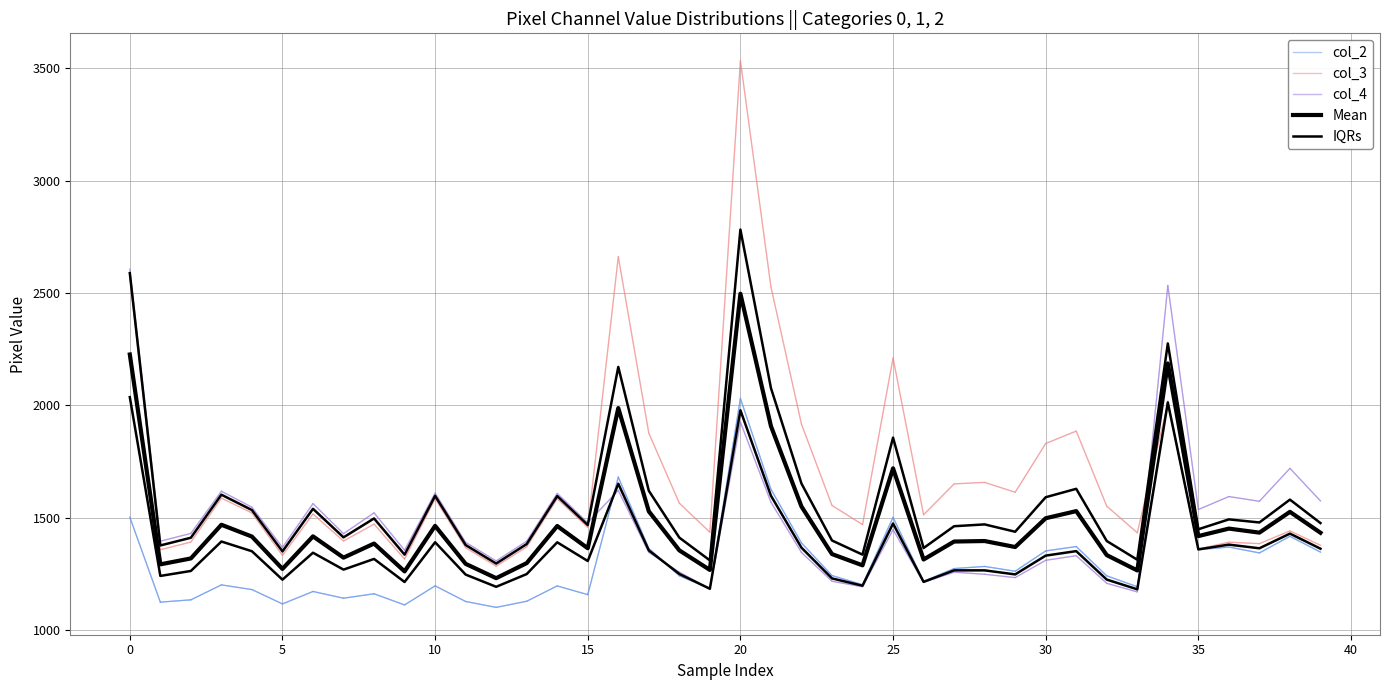

What is the label of the 16th point from the right?

24